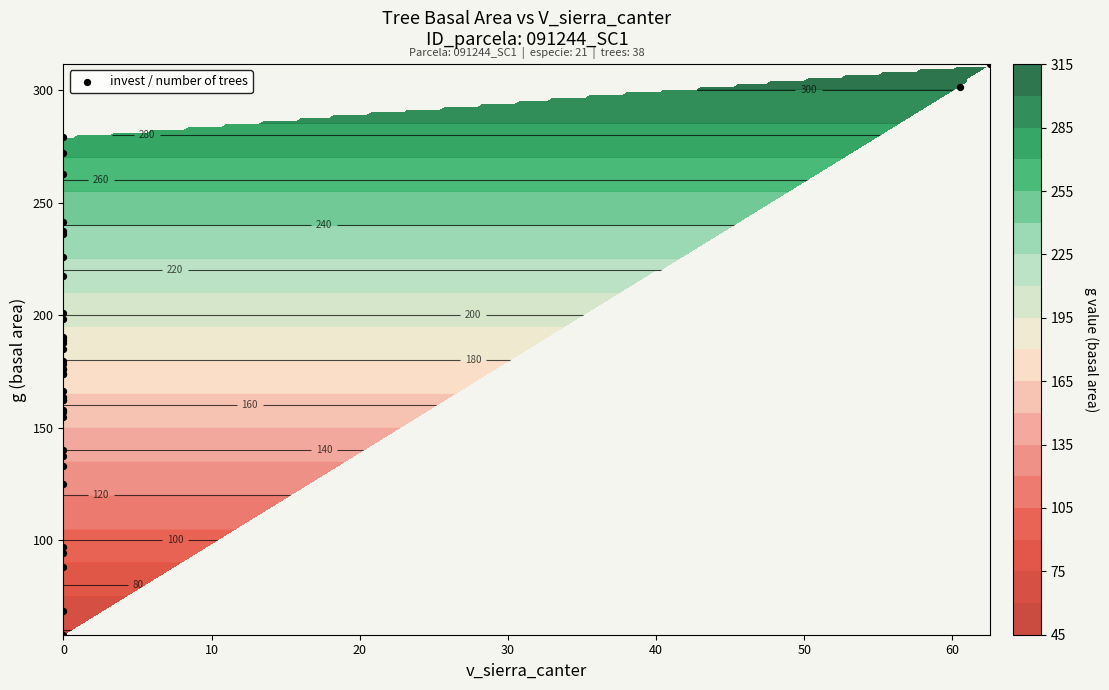

What is the difference between the second highest and minimum values?

243.2